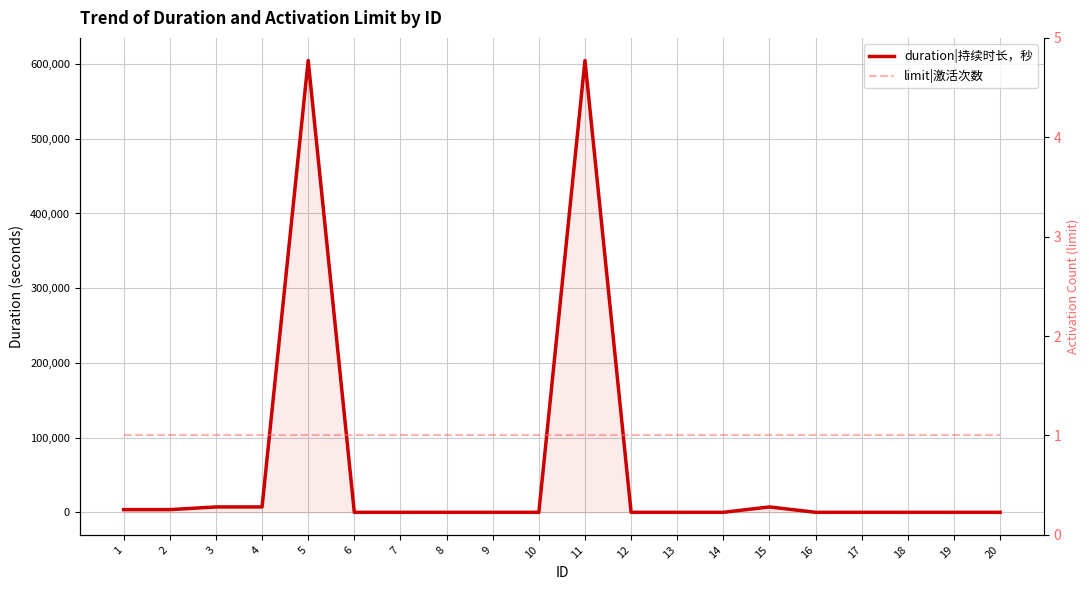

At which label is limit|激活次数 closest to 1?

1